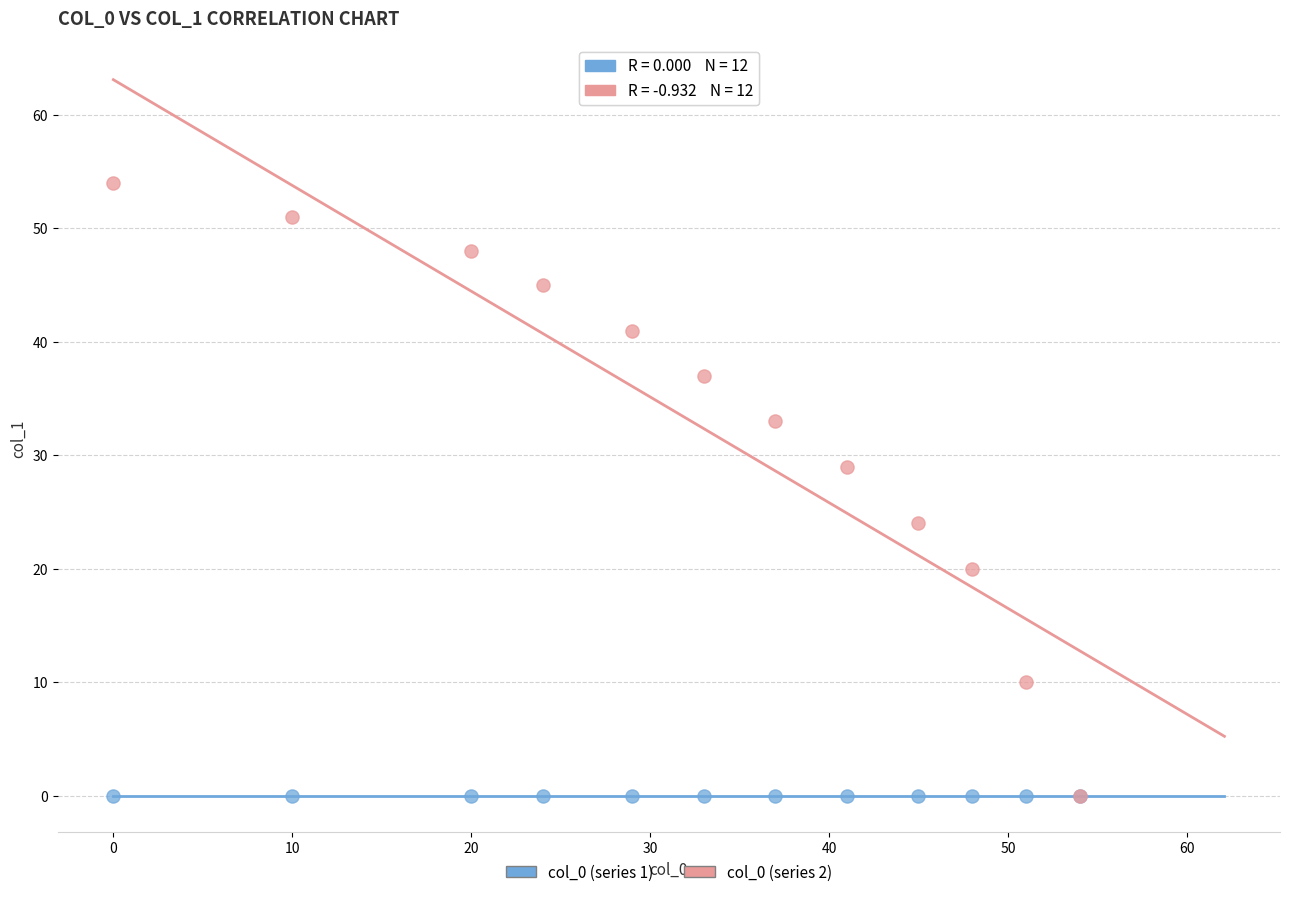

Across all series, what Y value is closest to 27?

29